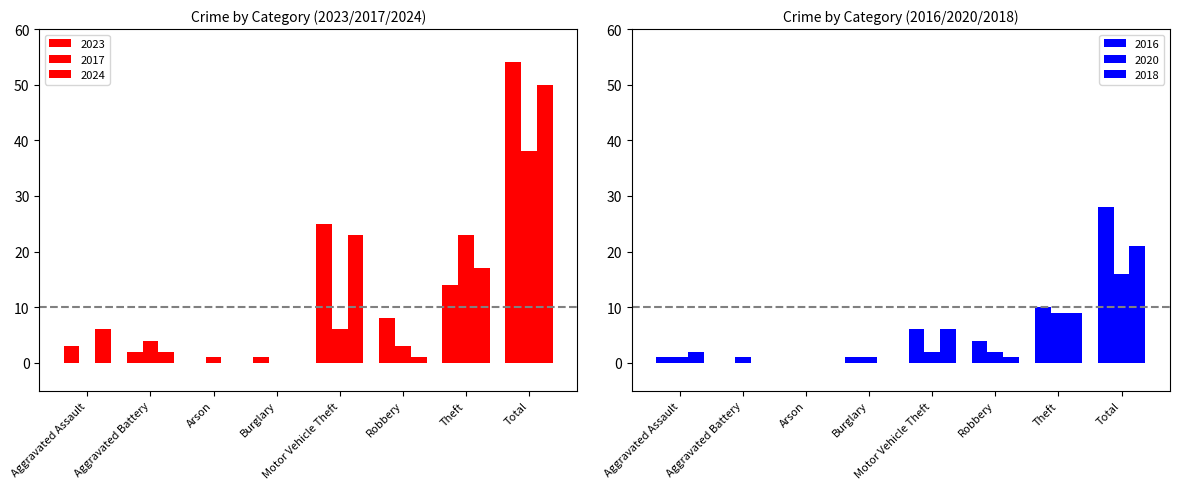

What is the difference between the maximum and minimum values in the 2023 series?

54